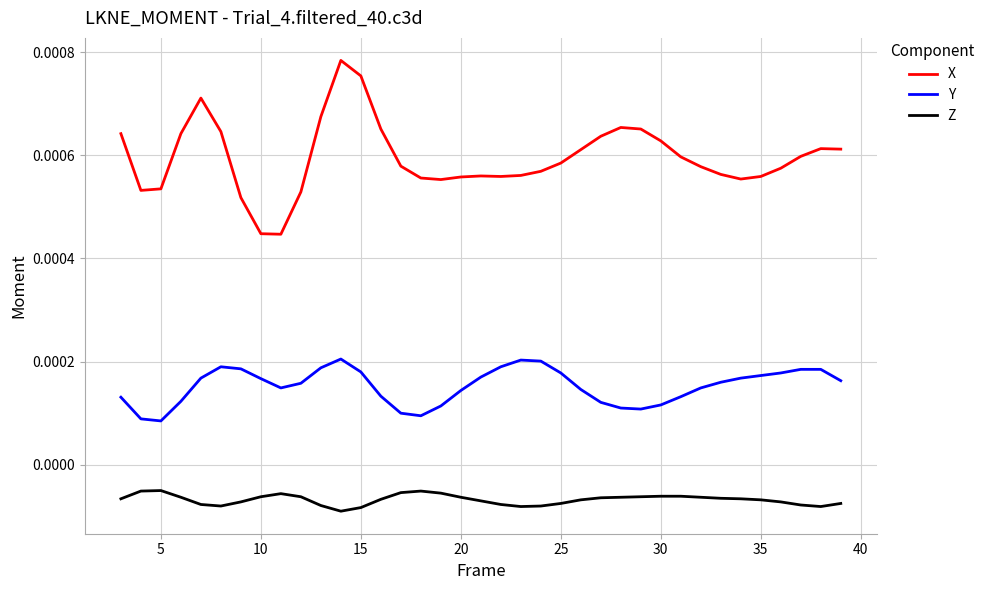

True or false: Y has more than 1 interior local peaks.

True